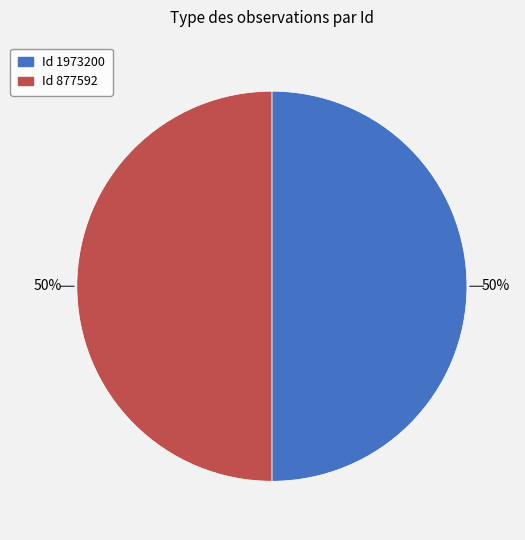

To the nearest percent, what is the average slice percentage?

50%